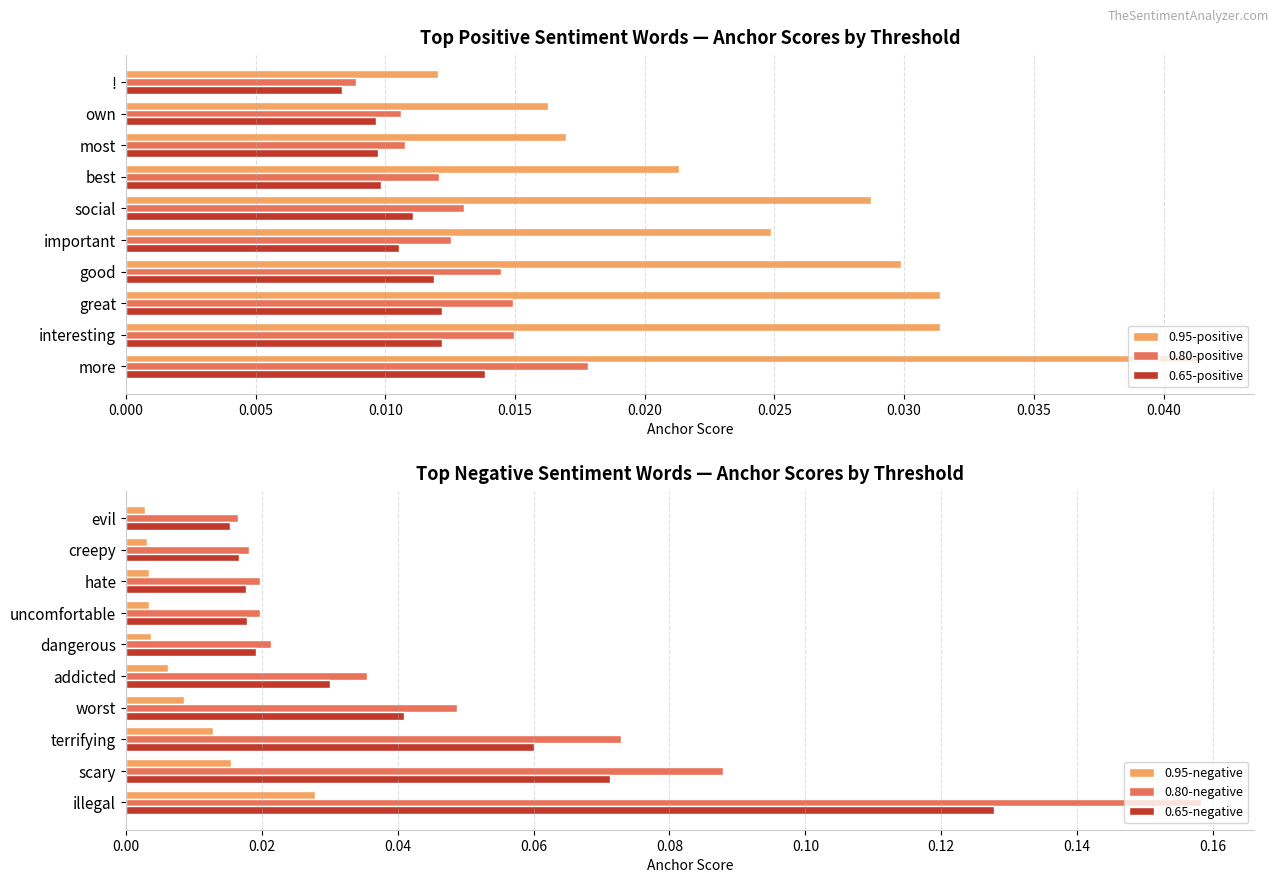

Is the value of 0.95-positive at best greater than the value of 0.65-positive at best?

Yes